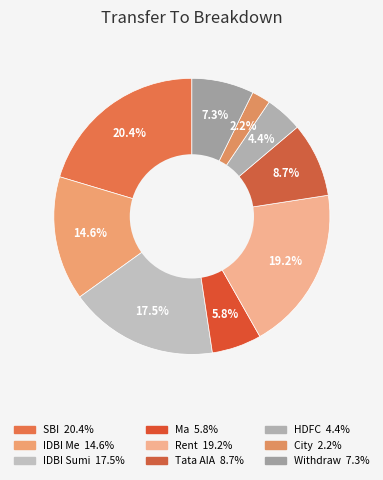

Rank the categories by value from lowest to highest.

City, HDFC, Ma, Withdraw, Tata AIA, IDBI Me, IDBI Sumi, Rent, SBI